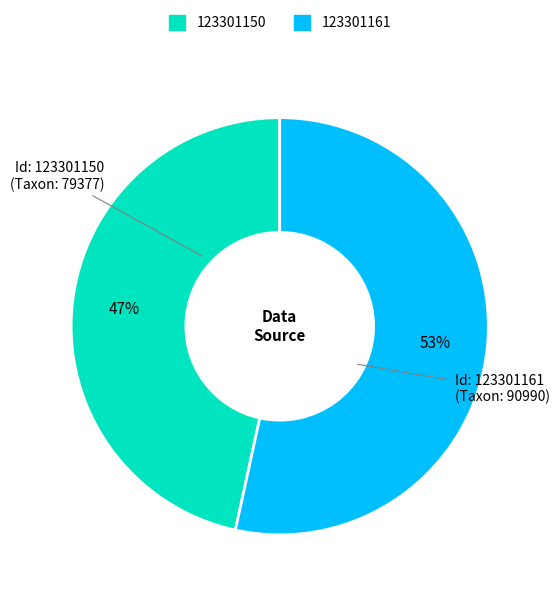

To the nearest percent, what is the average slice percentage?

50%